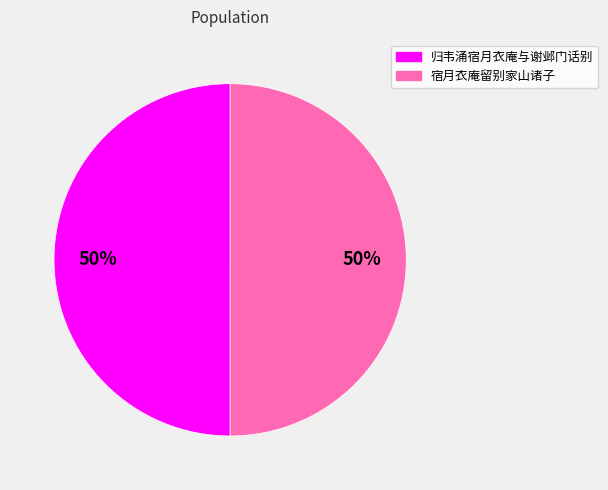

What is the ratio of the value at 宿月衣庵留别家山诸子 to the value at 归韦涌宿月衣庵与谢邺门话别?

1.0